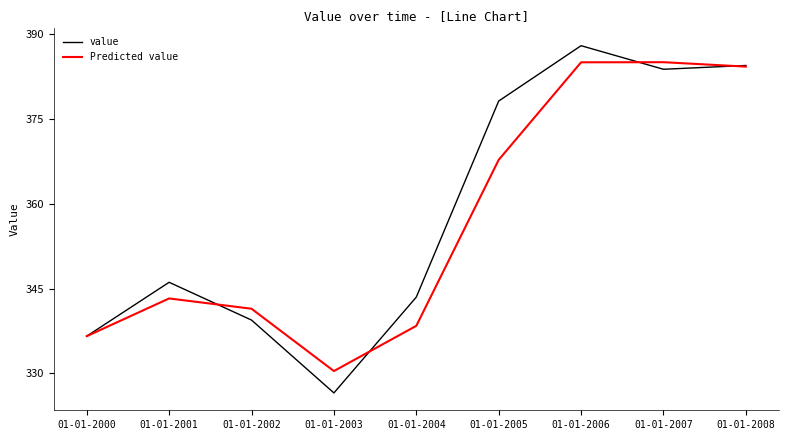

At which label does value reach its minimum?

01-01-2003